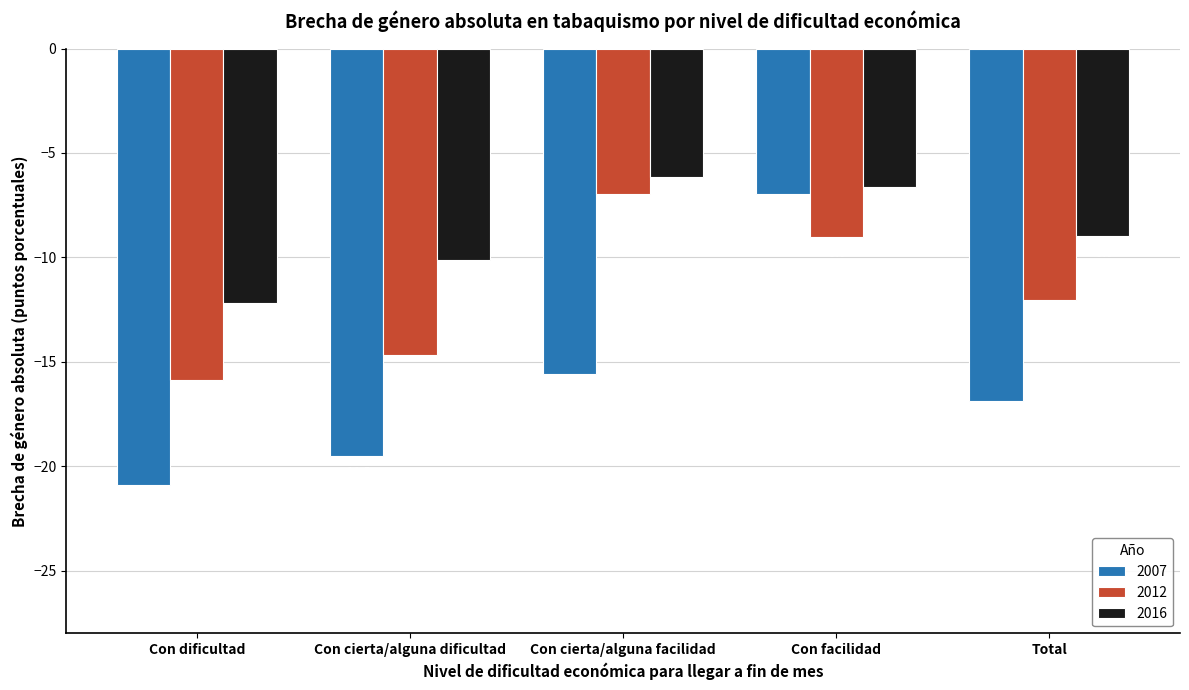

What is the sum of the 2012 values at Con cierta/alguna dificultad and Con cierta/alguna facilidad?

-21.7